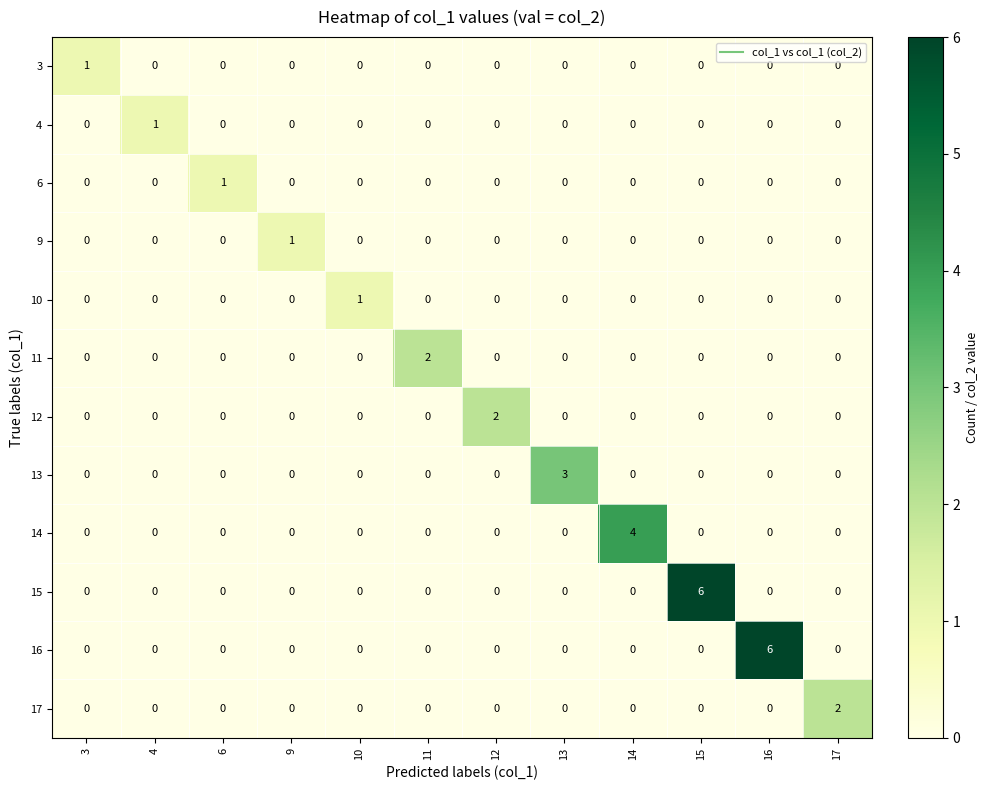

What is the total value across all series at 10?

1